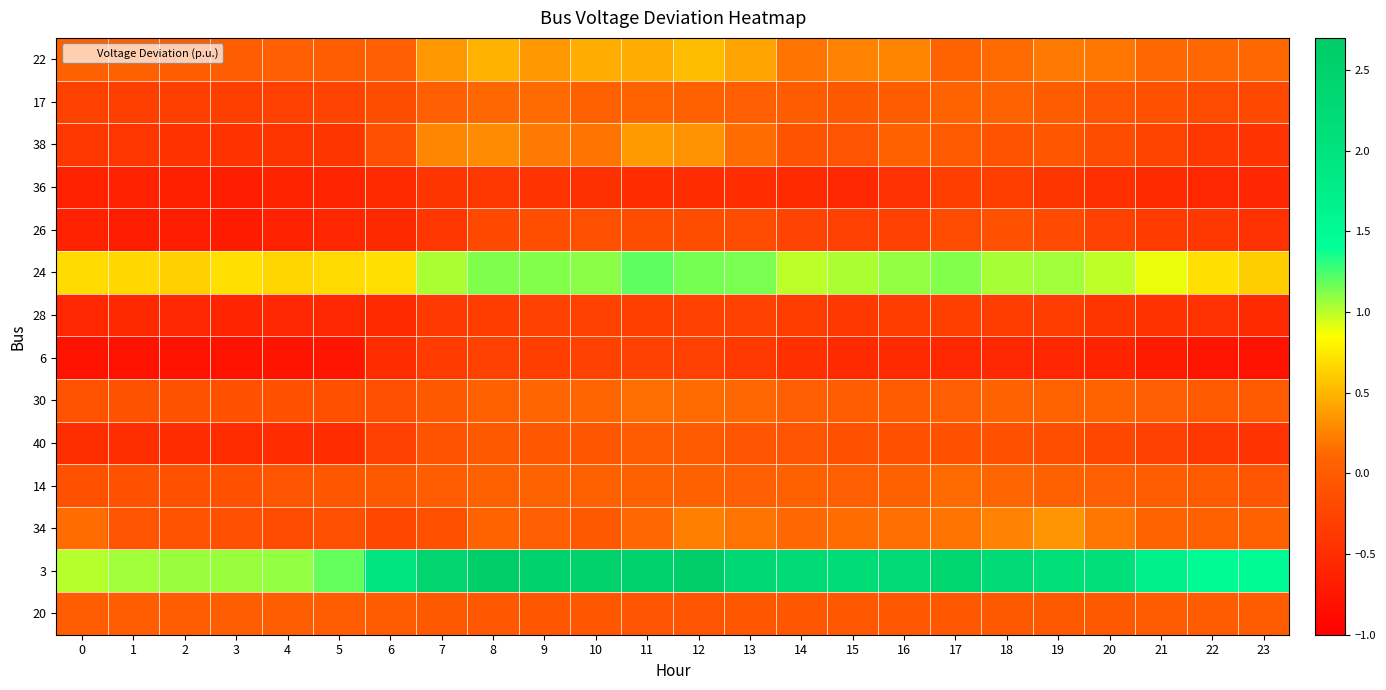

Which series has the widest spread of values?

3